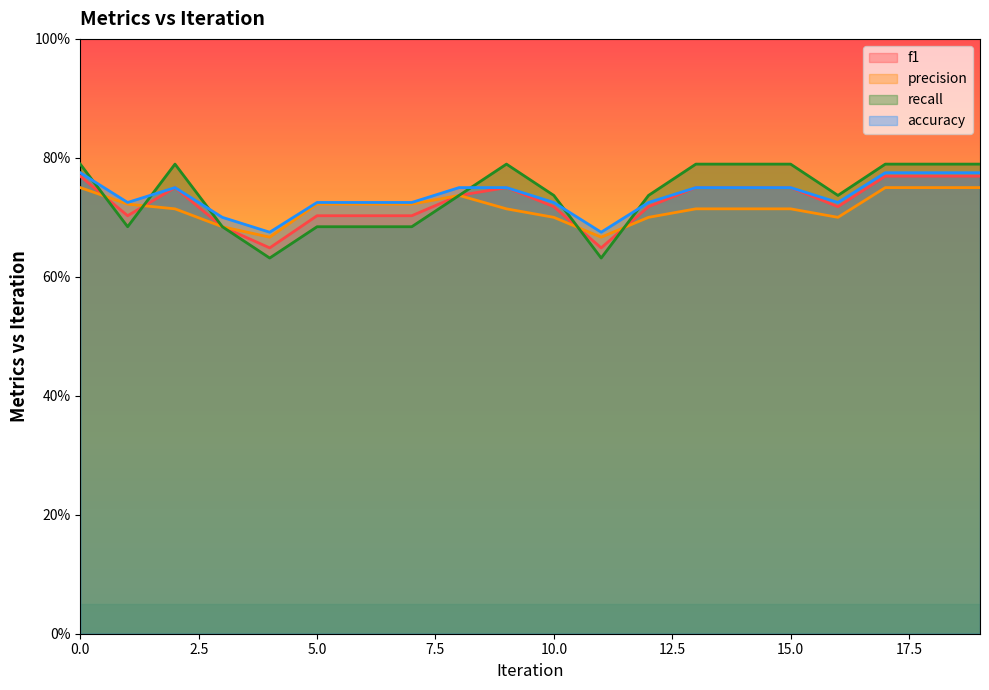

At which label is precision closest to 0?

4